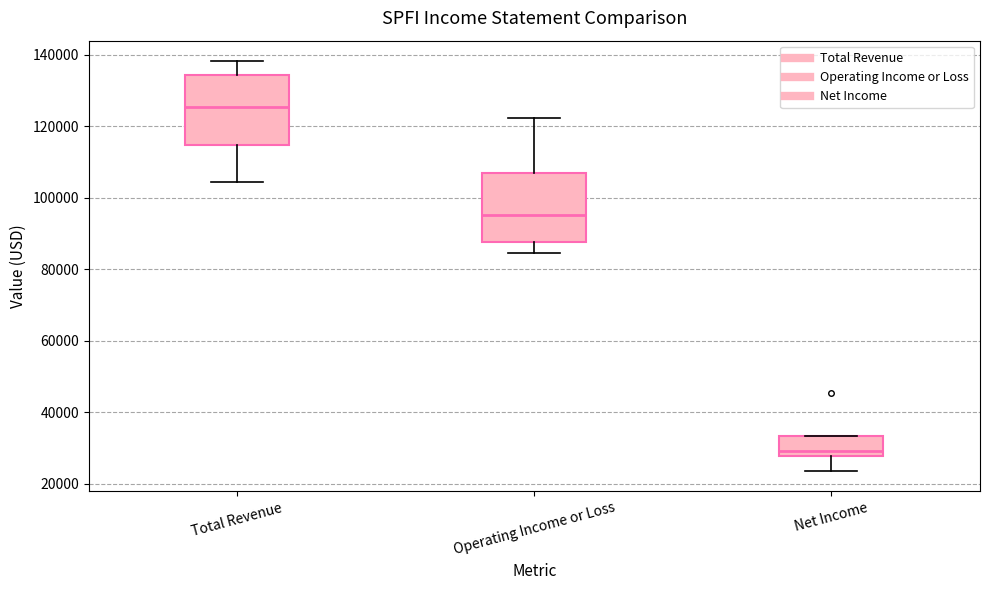

Reading left to right, read every box against the y-axis: the position of its median line, the range the box covers, and the ends of its whiskers. The values are not printed on the chart, so give them approximately, as read against the axis.

Total Revenue: median 126000, box 114000 to 134000, whiskers 104000 to 138000
Operating Income or Loss: median 96000, box 88000 to 106000, whiskers 84000 to 122000
Net Income: median 30000, box 28000 to 34000, whiskers 24000 to 34000